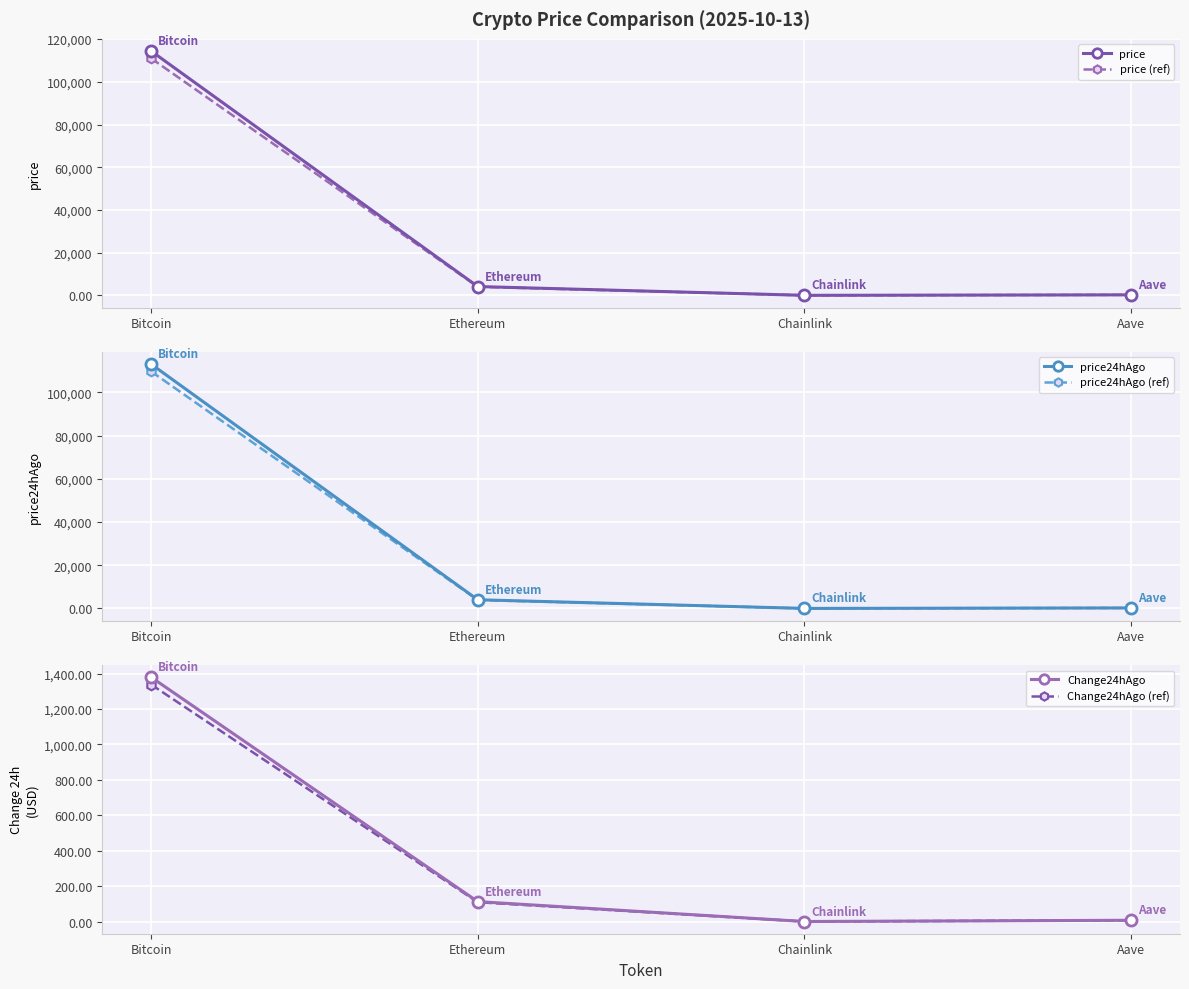

Where is price (ref) nearest to the value 55486?

Ethereum